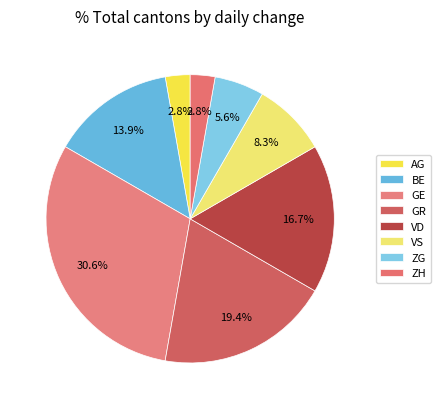

Is AG the majority of the pie?

No